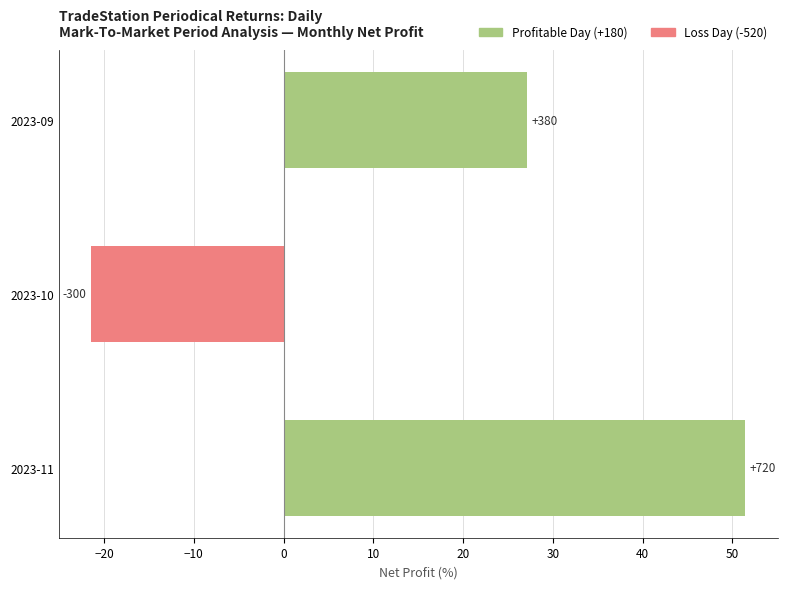

How many bars are there in total?

3